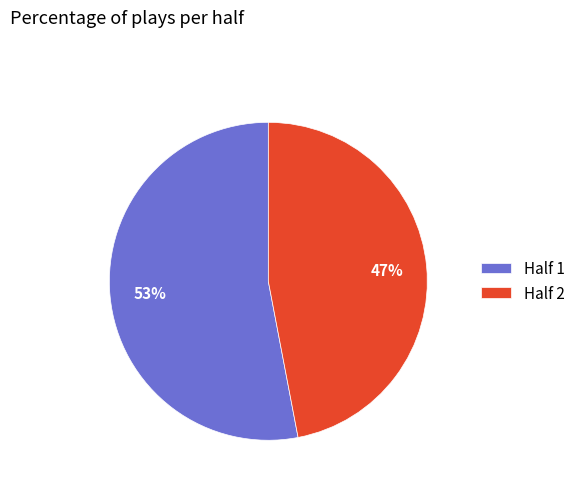

Approximately how many times larger is the value at Half 2 compared to Half 1?

0.9